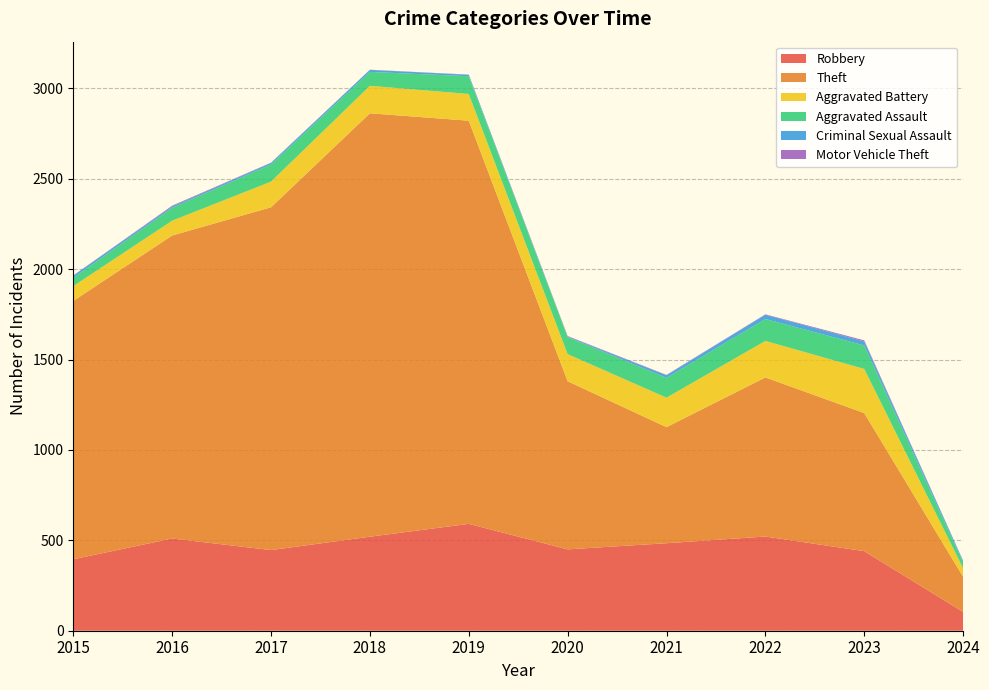

Reading left to right, extract all data points from this chart.

Robbery: 2015=395	2016=510	2017=446	2018=520	2019=591	2020=450	2021=484	2022=521	2023=440	2024=104
Theft: 2015=1429	2016=1676	2017=1896	2018=2342	2019=2230	2020=930	2021=642	2022=880	2023=764	2024=194
Aggravated Battery: 2015=82	2016=82	2017=142	2018=152	2019=148	2020=150	2021=163	2022=202	2023=244	2024=47
Aggravated Assault: 2015=46	2016=71	2017=95	2018=77	2019=98	2020=94	2021=110	2022=121	2023=130	2024=32
Criminal Sexual Assault: 2015=12	2016=8	2017=8	2018=11	2019=8	2020=3	2021=14	2022=24	2023=22	2024=9
Motor Vehicle Theft: 2015=1	2016=4	2017=2	2018=1	2019=1	2020=3	2021=2	2022=2	2023=6	2024=1